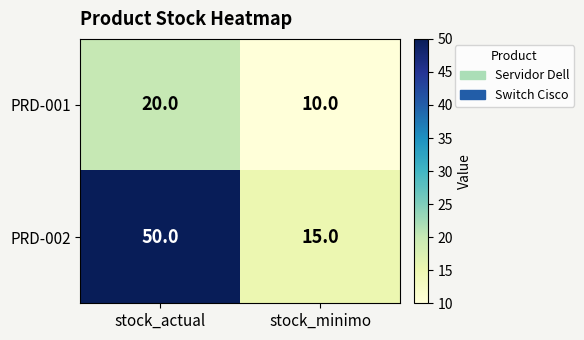

What is the sum of the PRD-002 values at stock_minimo and stock_actual?

65